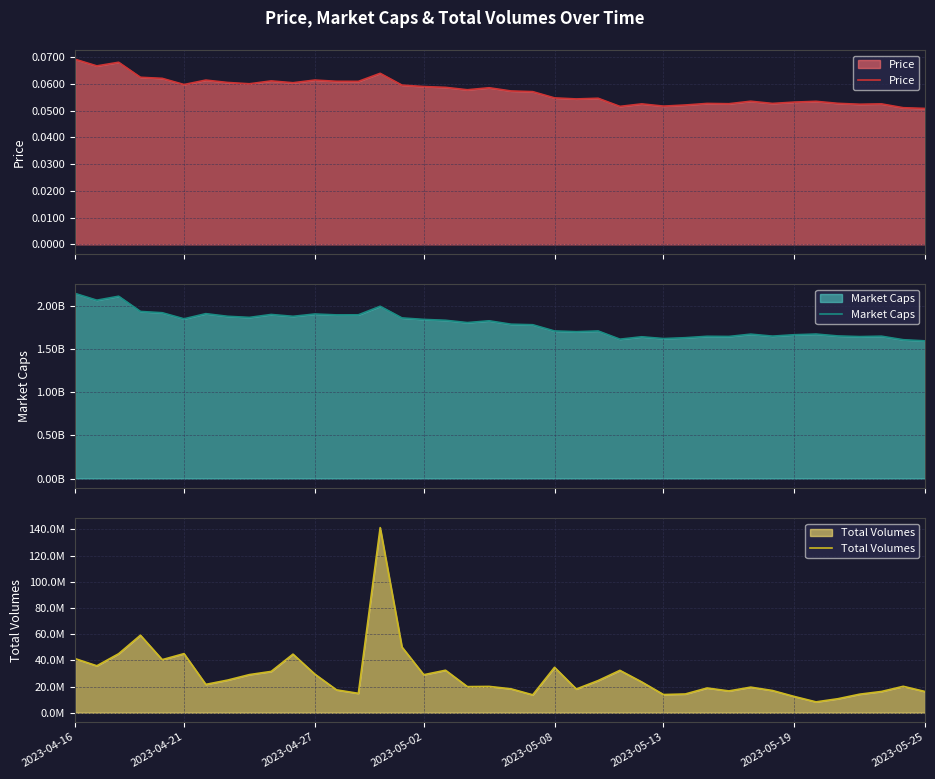

What is the difference between the maximum and minimum values in the Market Caps series?

550054304.6